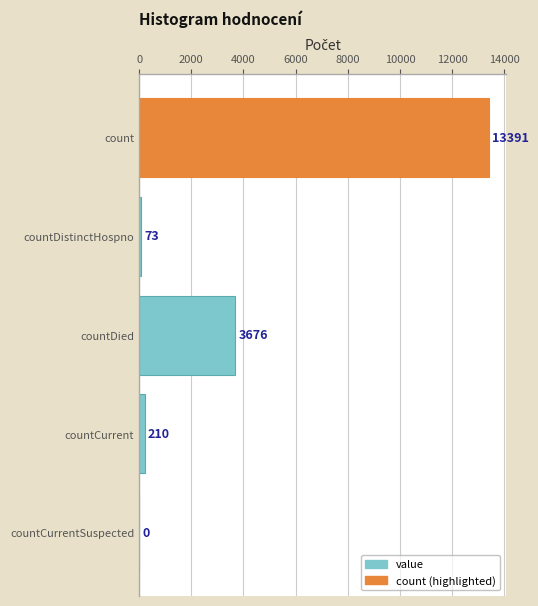

How many values are above zero?

4